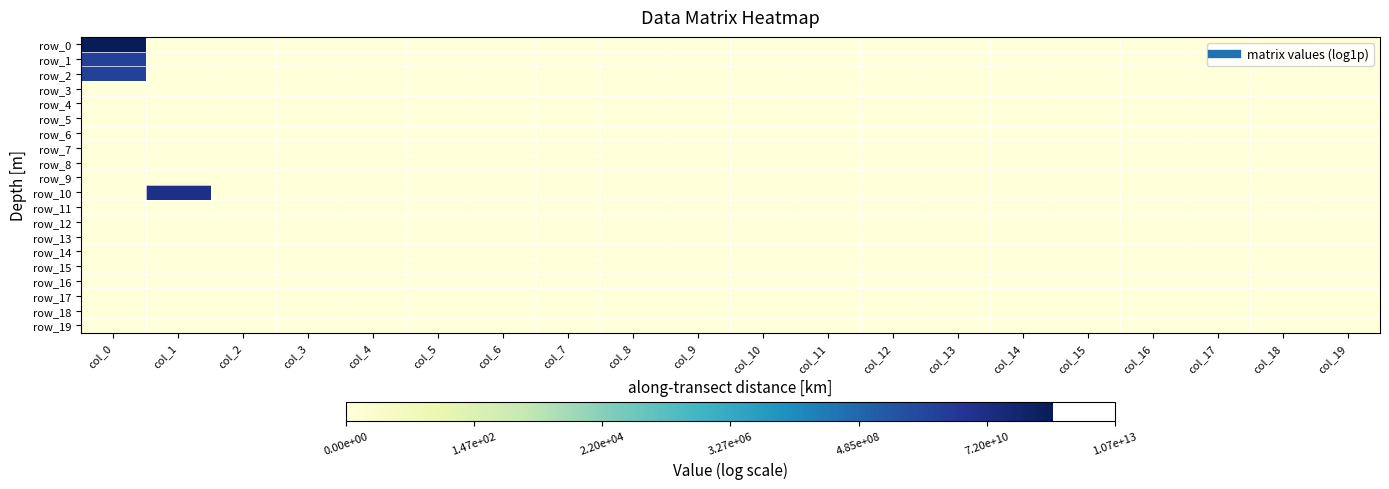

Rank the series by their maximum value, from highest to lowest.

row_0, row_10, row_1, row_2, row_3, row_4, row_5, row_6, row_7, row_8, row_9, row_11, row_12, row_13, row_14, row_15, row_16, row_17, row_18, row_19